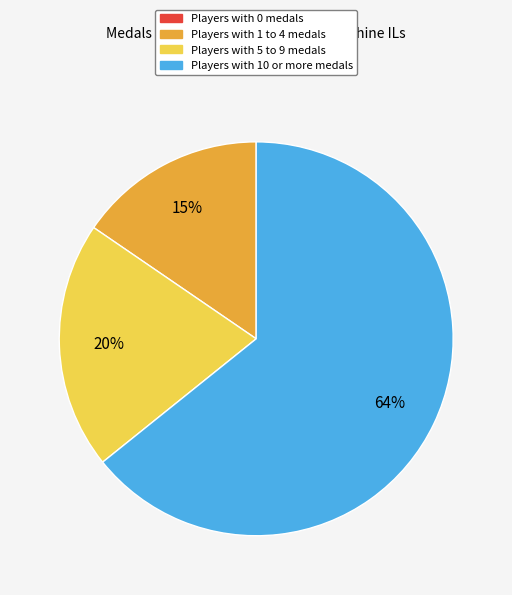

Is there a majority slice in this chart?

Yes